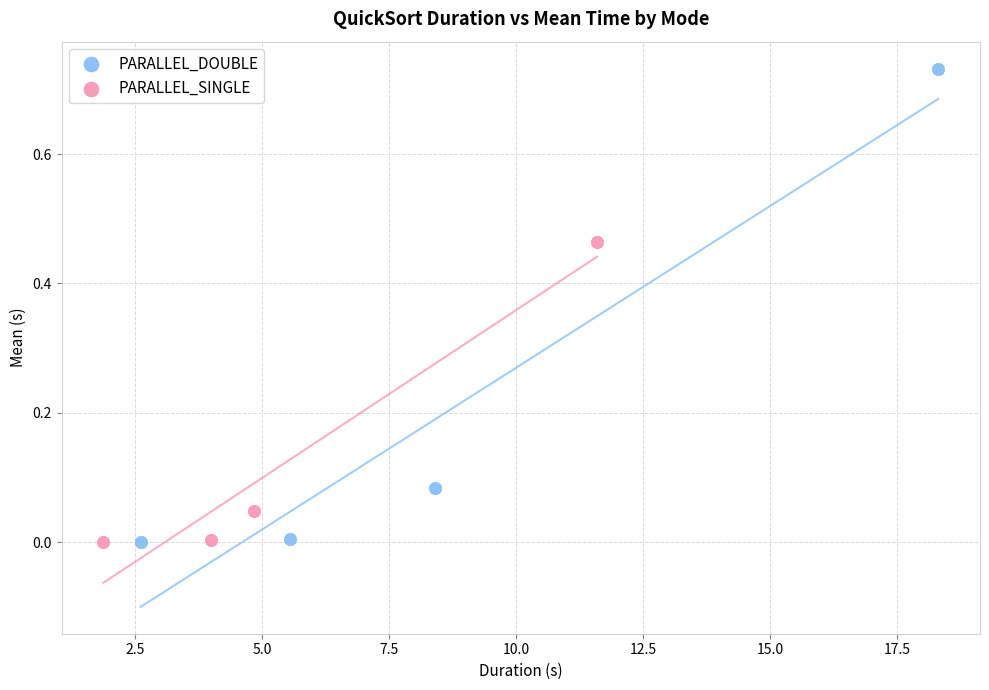

Which series has the largest Y range (max minus min)?

PARALLEL_DOUBLE